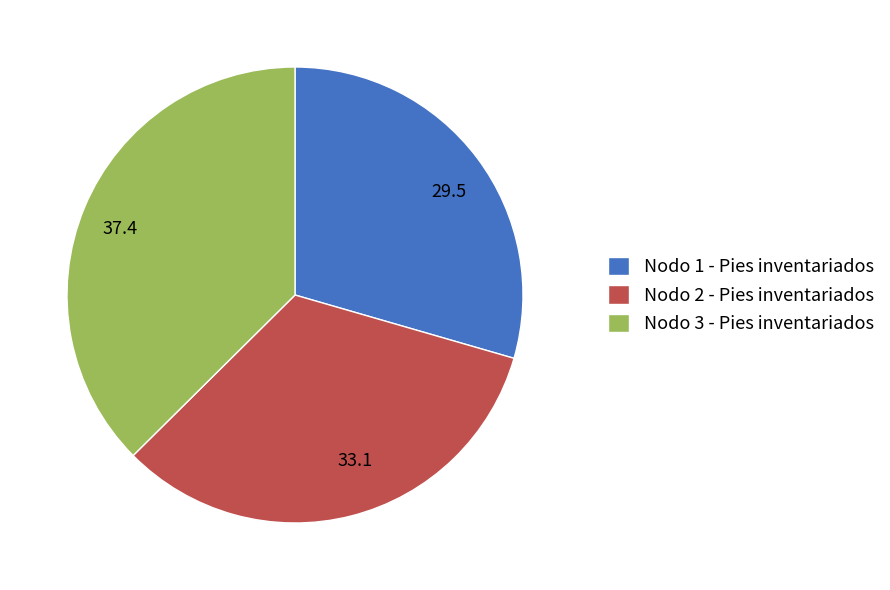

How many slices are in this pie chart?

3